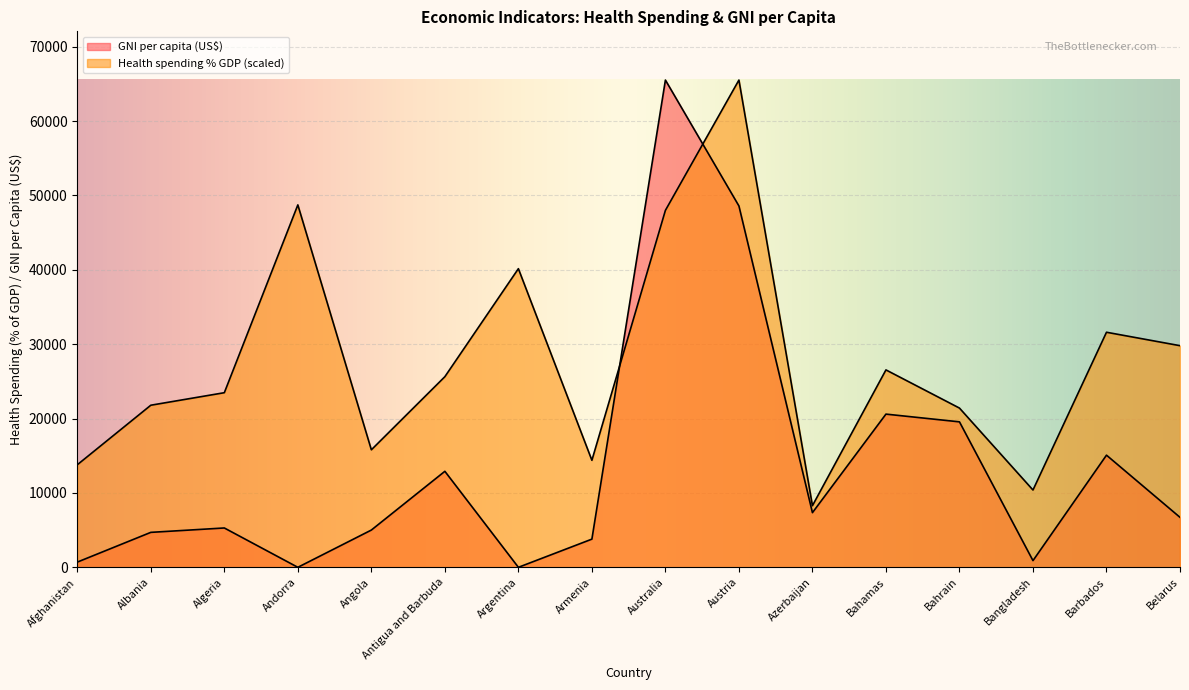

How many values in the GNI per capita (US$) series are below 6720?

8